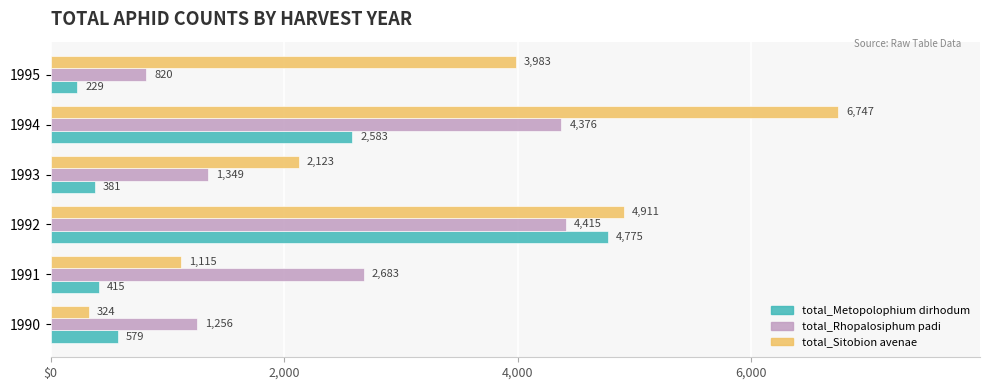

What are all the series names shown in the legend?

total_Metopolophium dirhodum, total_Rhopalosiphum padi, total_Sitobion avenae